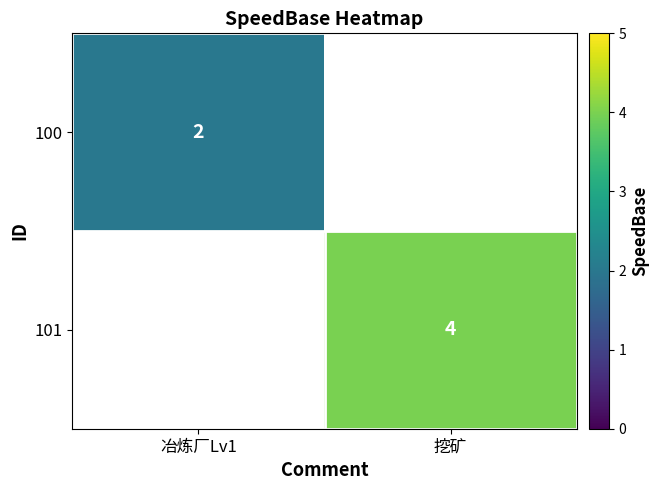

The 100 series shows 2 at 冶炼厂Lv1. True or false?

True